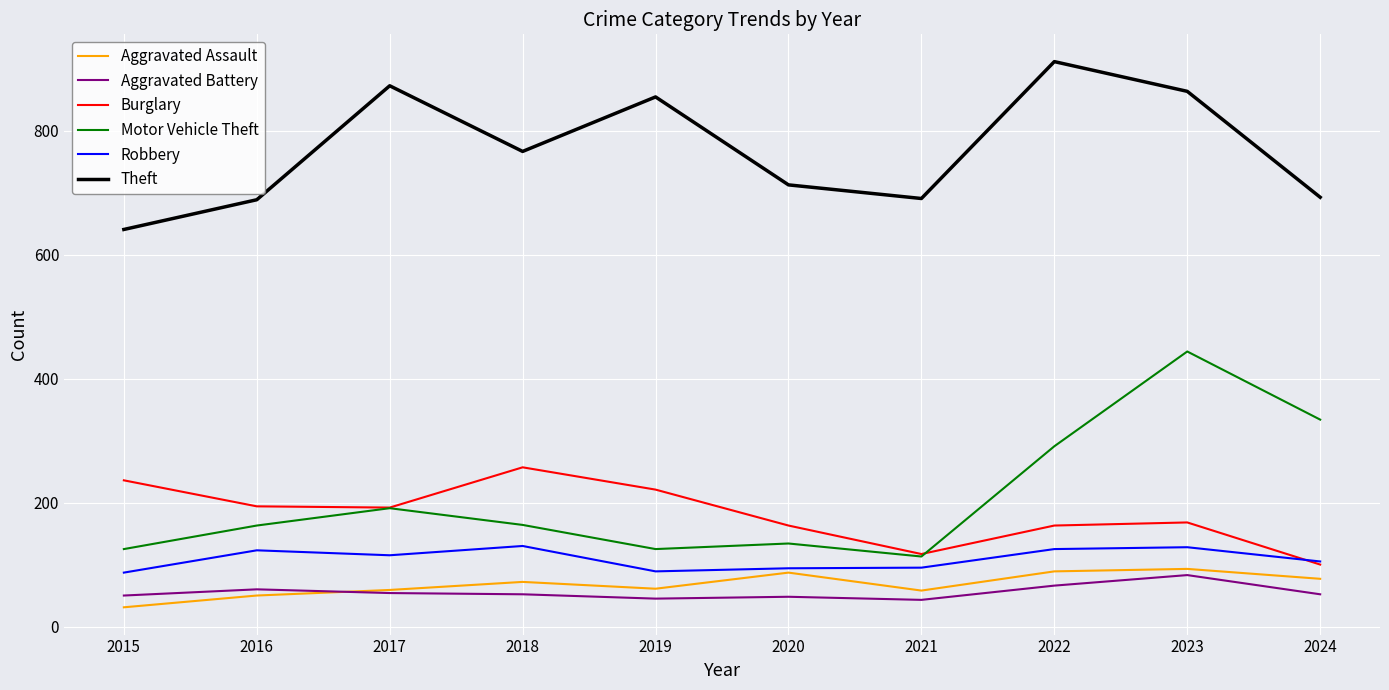

Is the value of Aggravated Assault at 2024 greater than the value of Burglary at 2018?

No